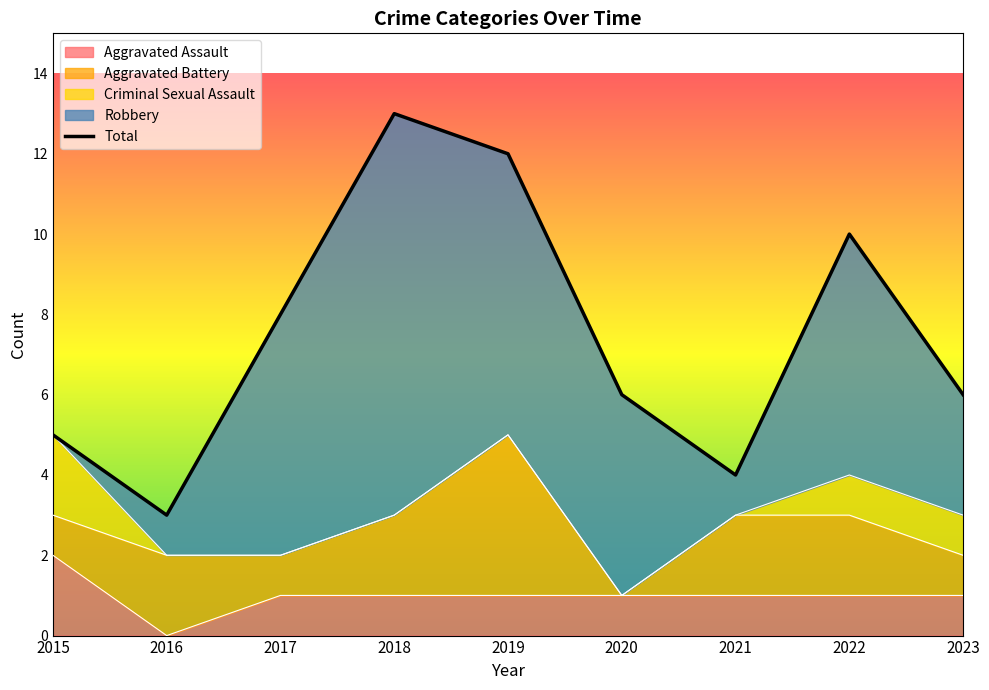

The Aggravated Assault series shows 1 at 2020. True or false?

True